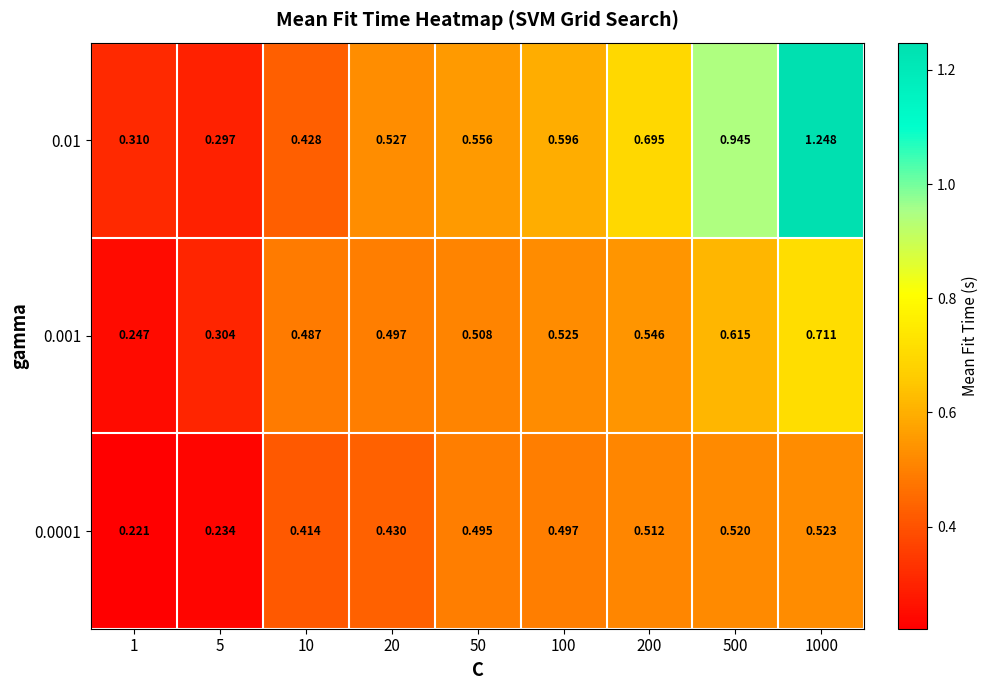

Is the value of 0.01 at 100 greater than the value of 0.0001 at 1000?

Yes